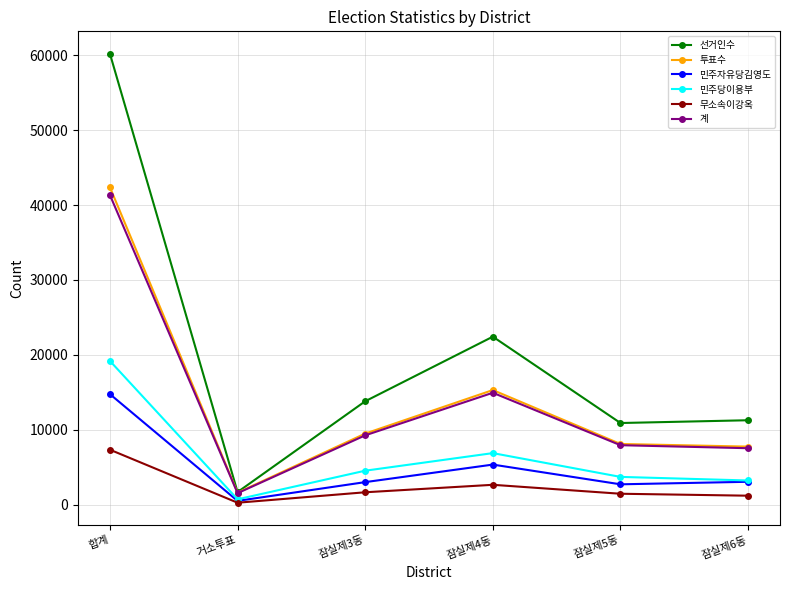

Does the chart display data point markers on the line(s)?

Yes